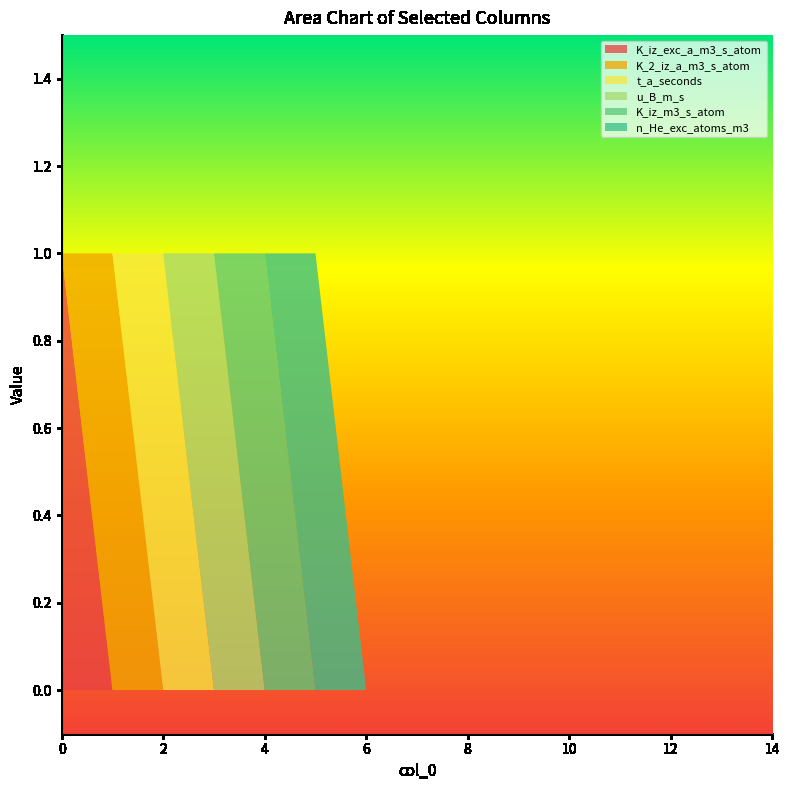

Reading left to right, what are all the values shown in this chart?

K_iz_exc_a_m3_s_atom: 0=1	1=0	2=0	3=0	4=0	5=0	6=0	7=0	8=0	9=0	10=0	11=0	12=0	13=0	14=0
K_2_iz_a_m3_s_atom: 0=0	1=1	2=0	3=0	4=0	5=0	6=0	7=0	8=0	9=0	10=0	11=0	12=0	13=0	14=0
t_a_seconds: 0=0	1=0	2=1	3=0	4=0	5=0	6=0	7=0	8=0	9=0	10=0	11=0	12=0	13=0	14=0
u_B_m_s: 0=0	1=0	2=0	3=1	4=0	5=0	6=0	7=0	8=0	9=0	10=0	11=0	12=0	13=0	14=0
K_iz_m3_s_atom: 0=0	1=0	2=0	3=0	4=1	5=0	6=0	7=0	8=0	9=0	10=0	11=0	12=0	13=0	14=0
n_He_exc_atoms_m3: 0=0	1=0	2=0	3=0	4=0	5=1	6=0	7=0	8=0	9=0	10=0	11=0	12=0	13=0	14=0